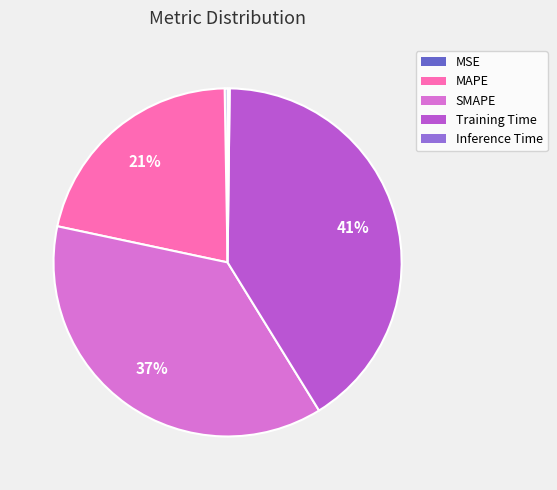

Which slice is the largest?

Training Time